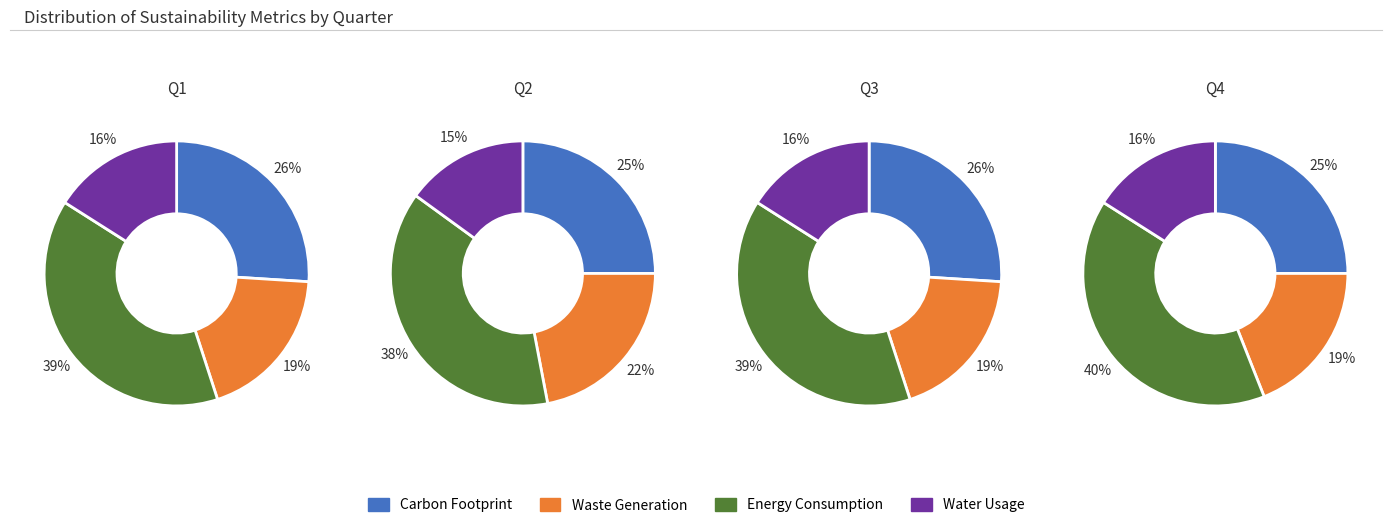

Does 0 account for over 50% of the chart?

No